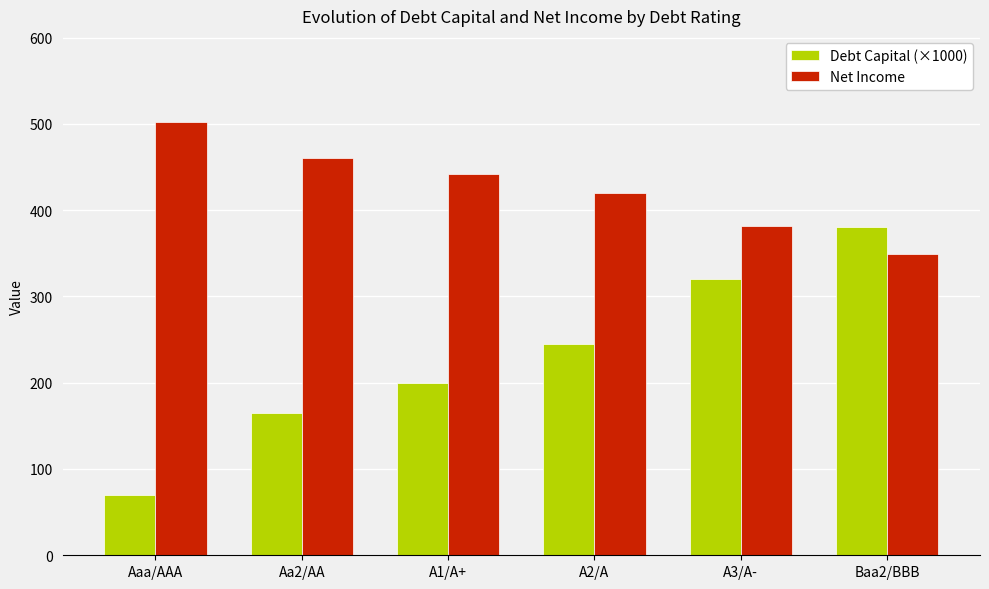

What is the maximum value for Debt Capital (×1000)?

380.0